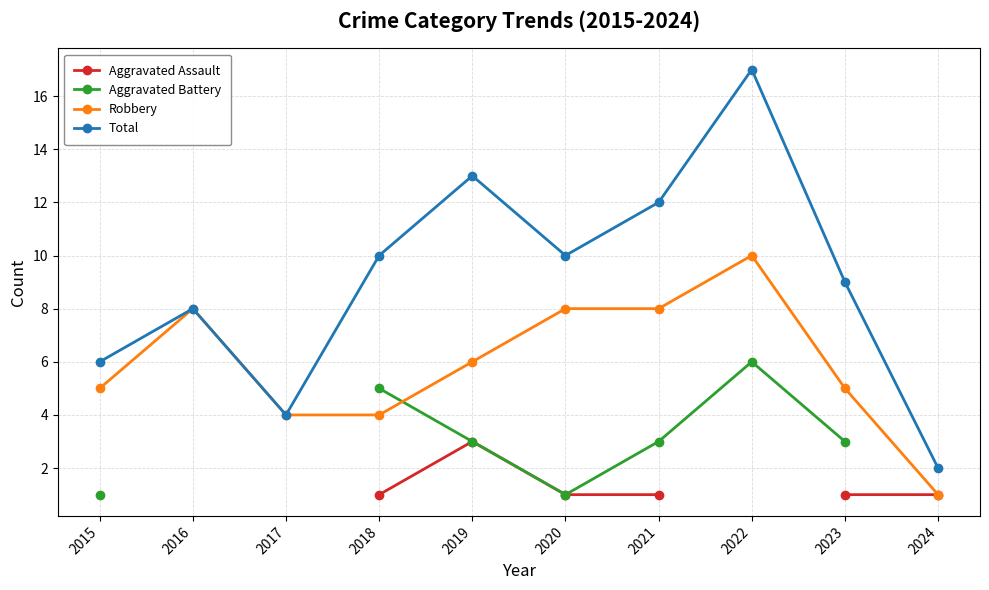

What is the value of the Total point at the 5th from the left?

13